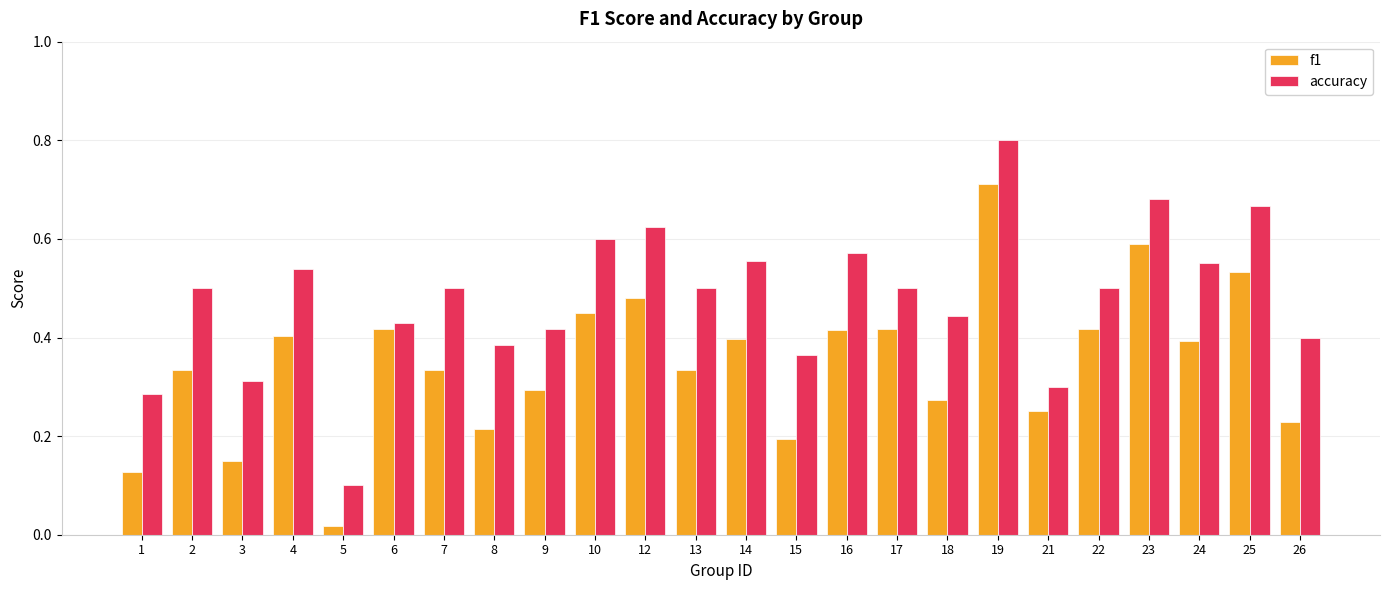

List the series in order of their overall mean, lowest first.

f1, accuracy